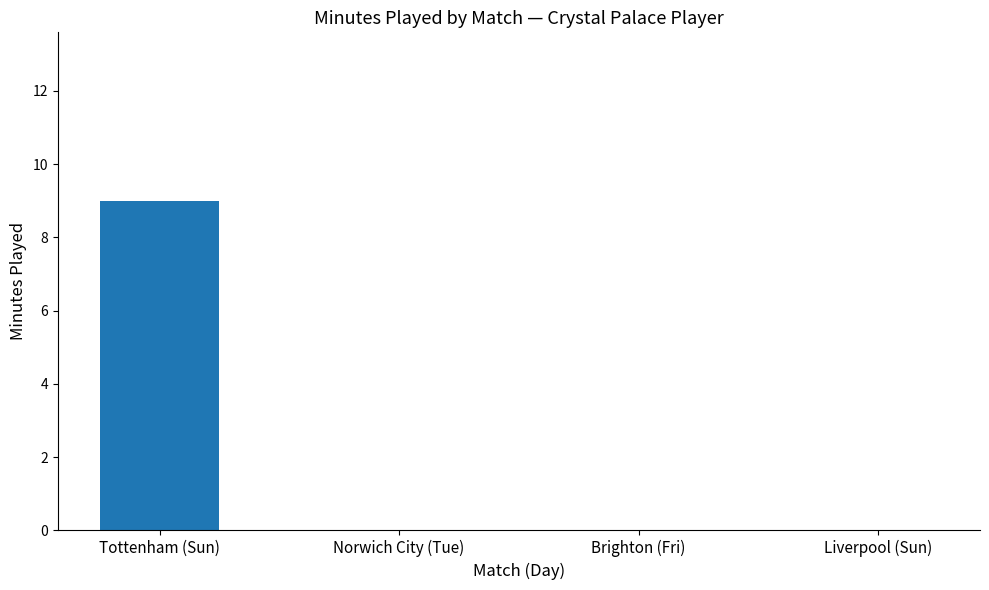

What is the greatest value displayed?

9